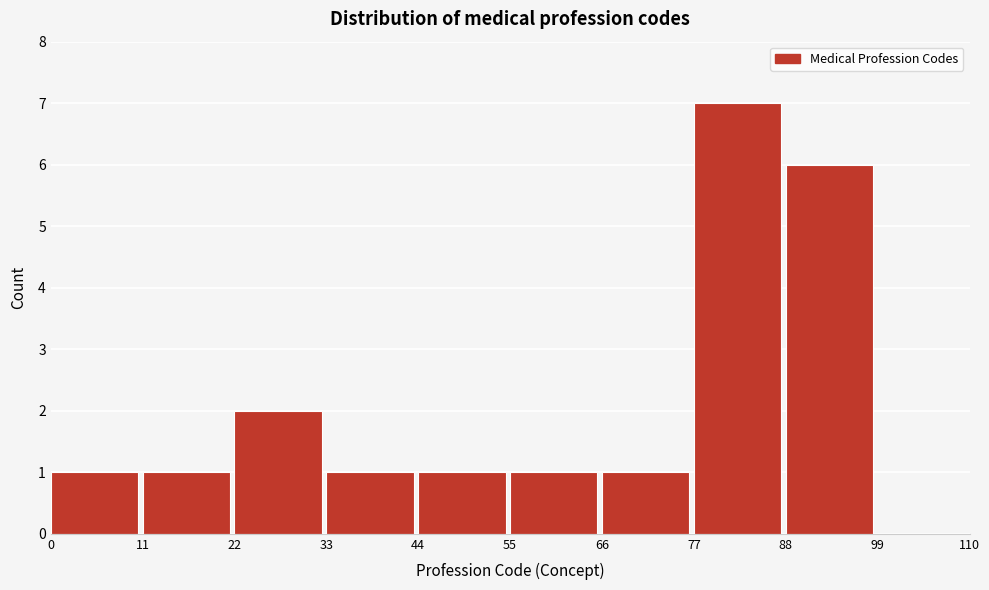

Which range on the x-axis has the tallest bar?

77 to 88